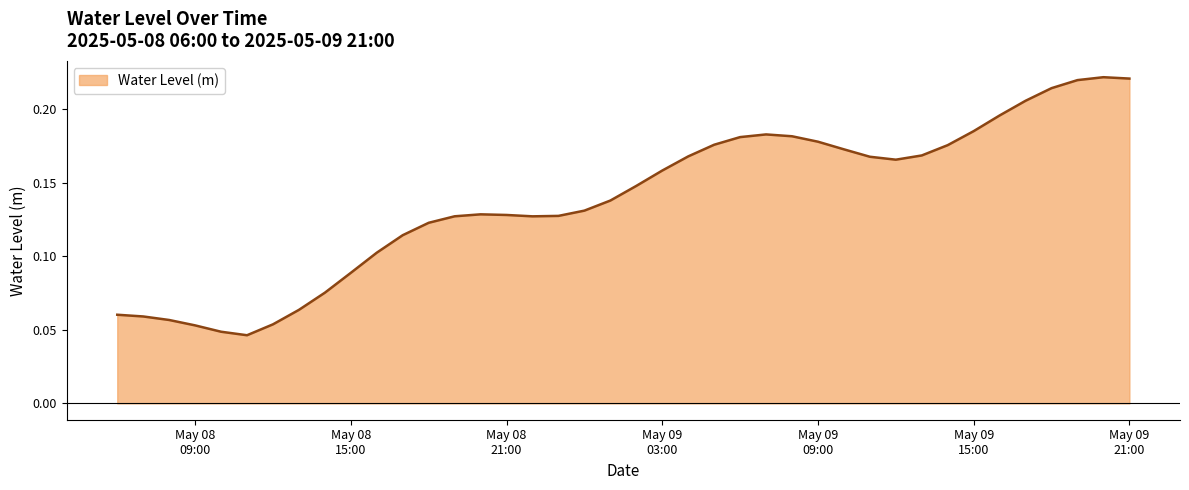

Does the chart display data point markers on the line(s)?

No